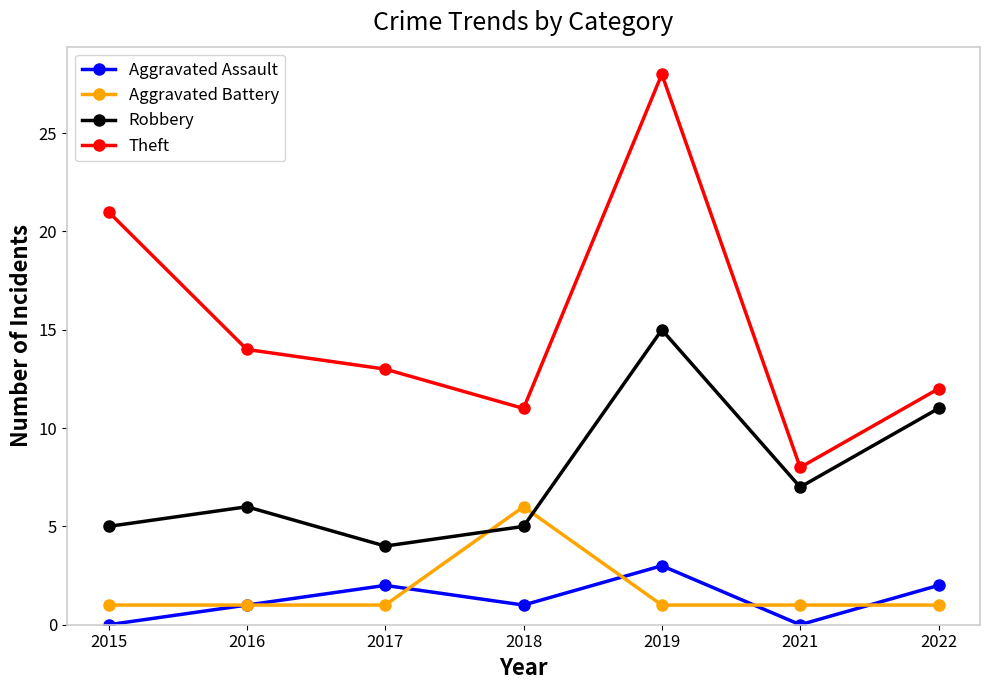

At how many categories does at least one series exceed 0?

7